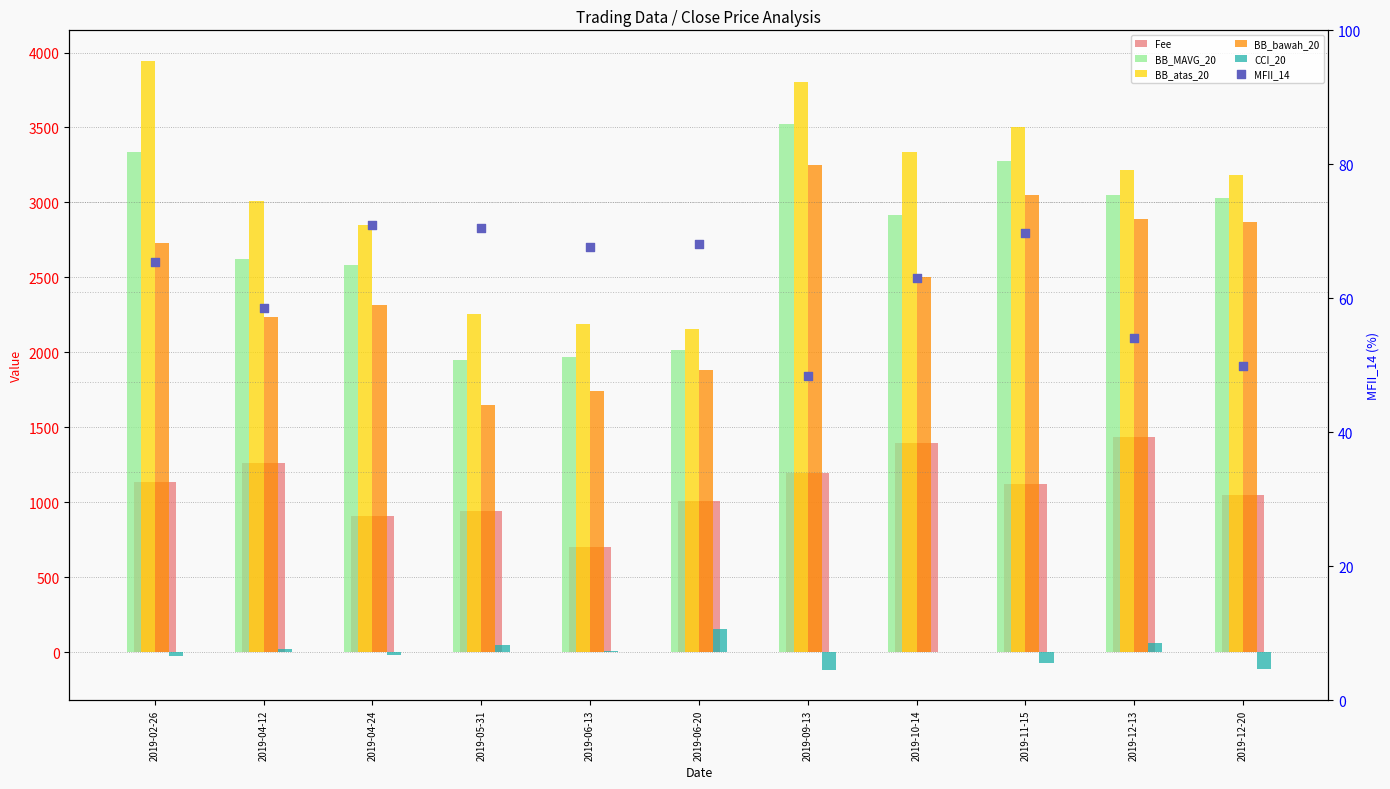

Which series has the widest spread of Y values?

BB_atas_20